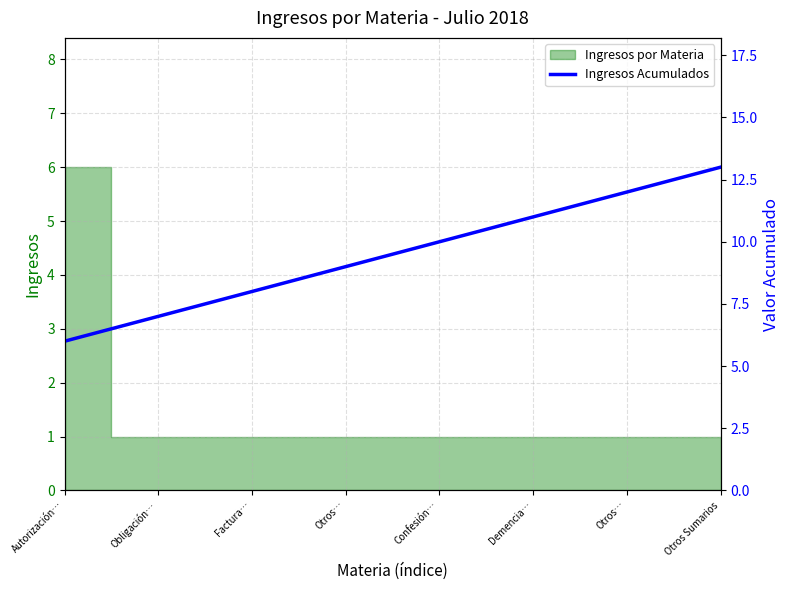

The chart shows a value of 13 at Otros Sumarios. True or false?

True